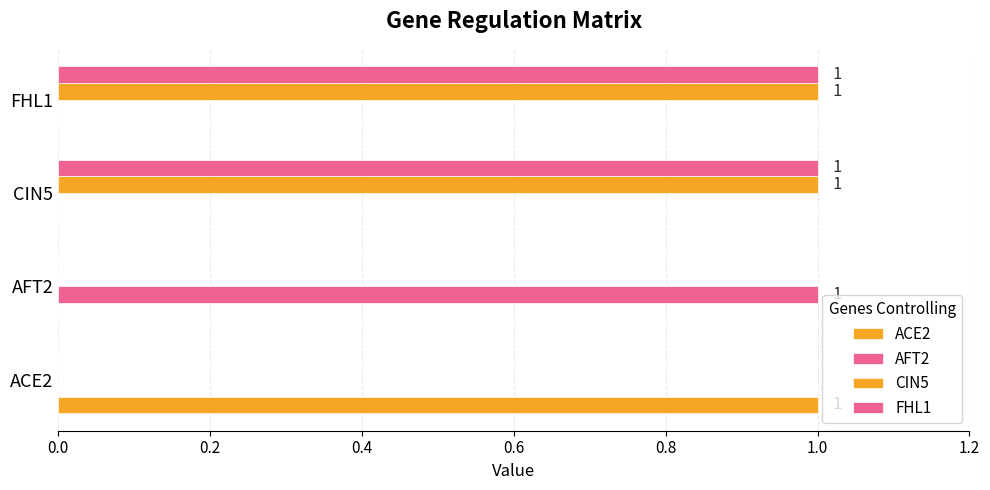

What is the sum of all ACE2 values?

1